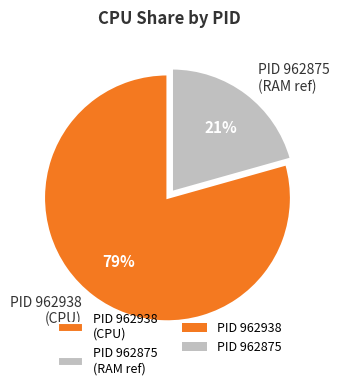

What is the smallest slice in the pie chart?

PID 962875 (RAM ref)